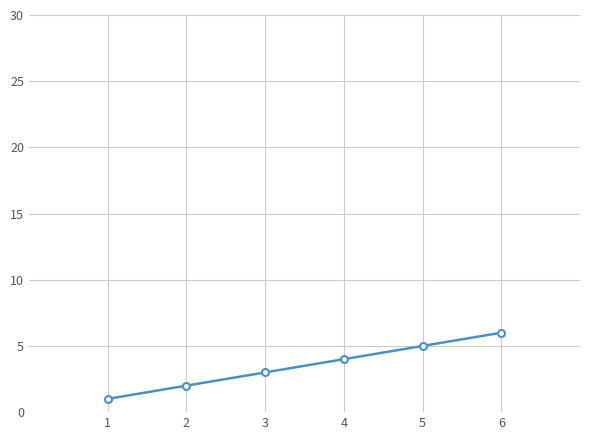

What is the maximum value shown in the chart?

6